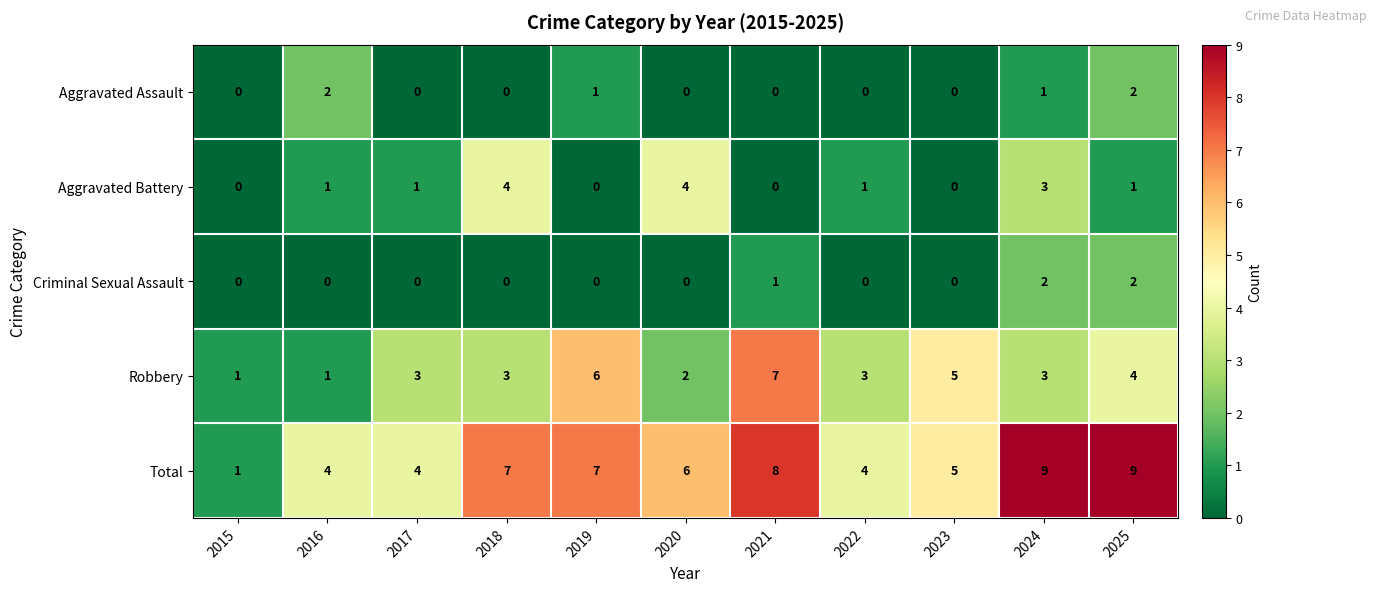

Is it true that Aggravated Assault equals 1 at 2015?

False